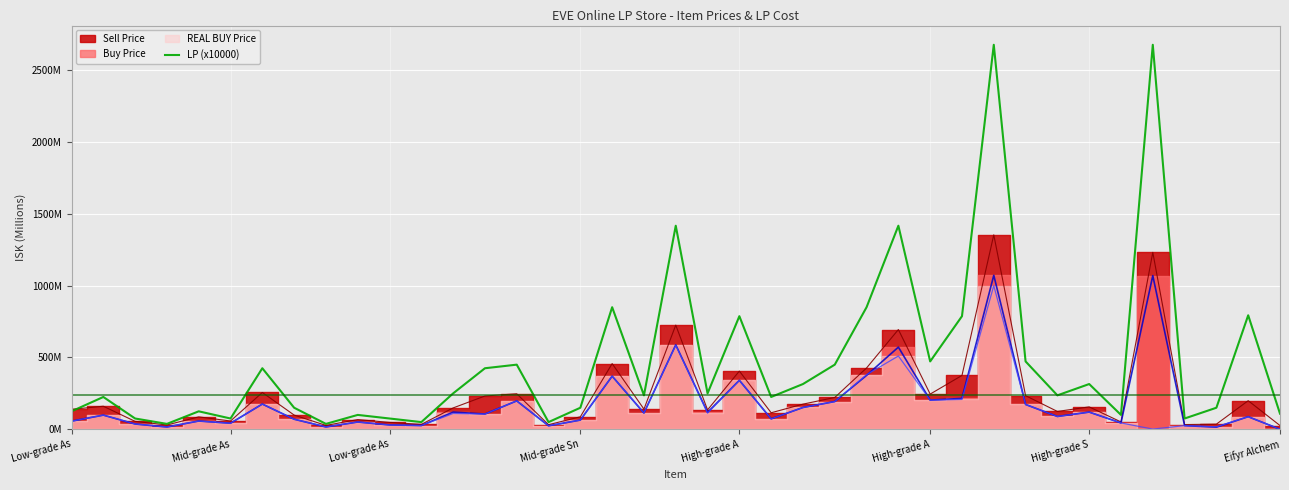

How many categories are shown in the chart?

39